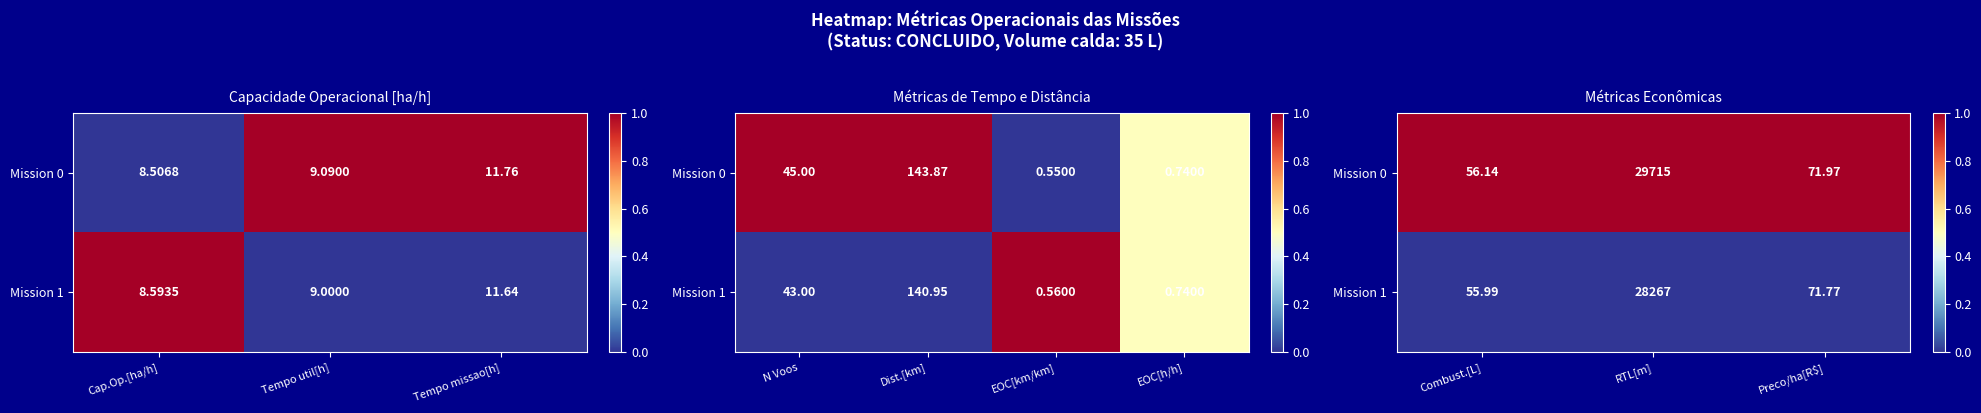

Where is Mission 0 nearest to the value 1?

Combust.[L]